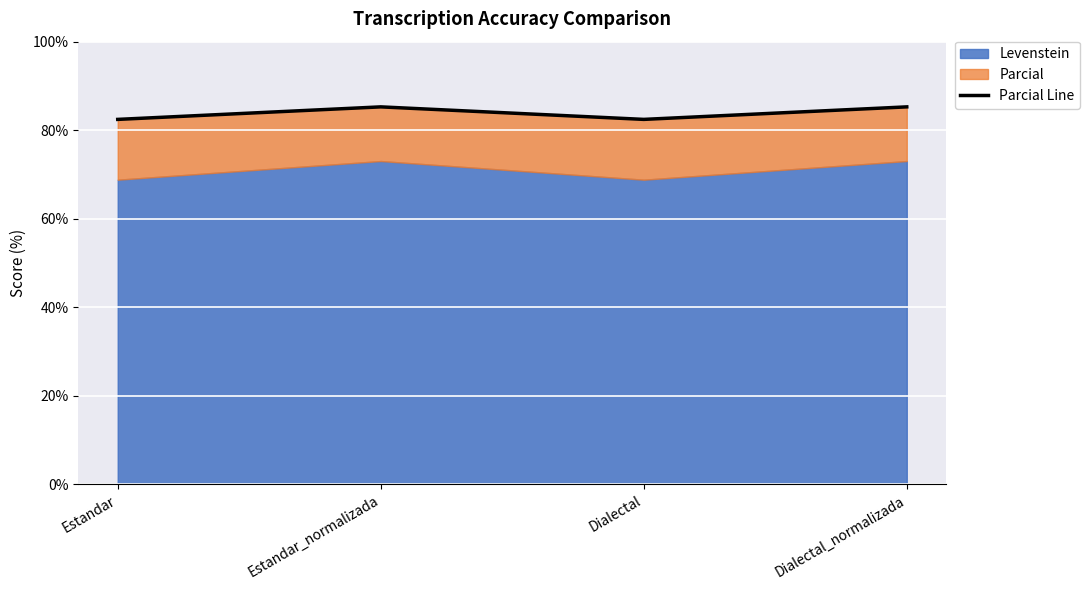

Does the chart display data point markers on the line(s)?

No